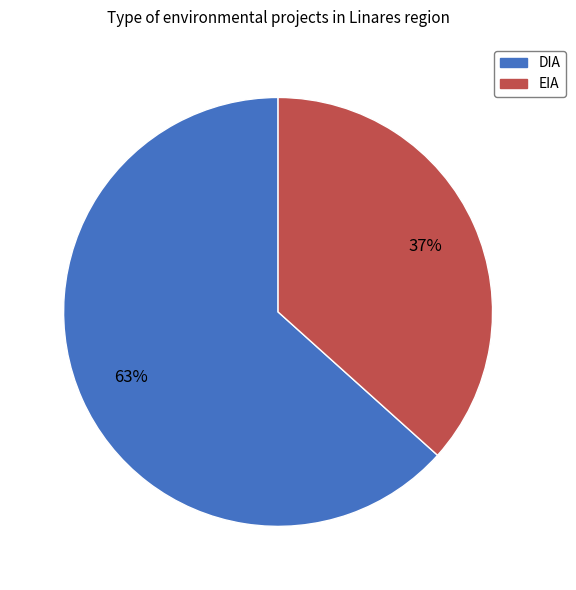

How many segments does this pie chart have?

2